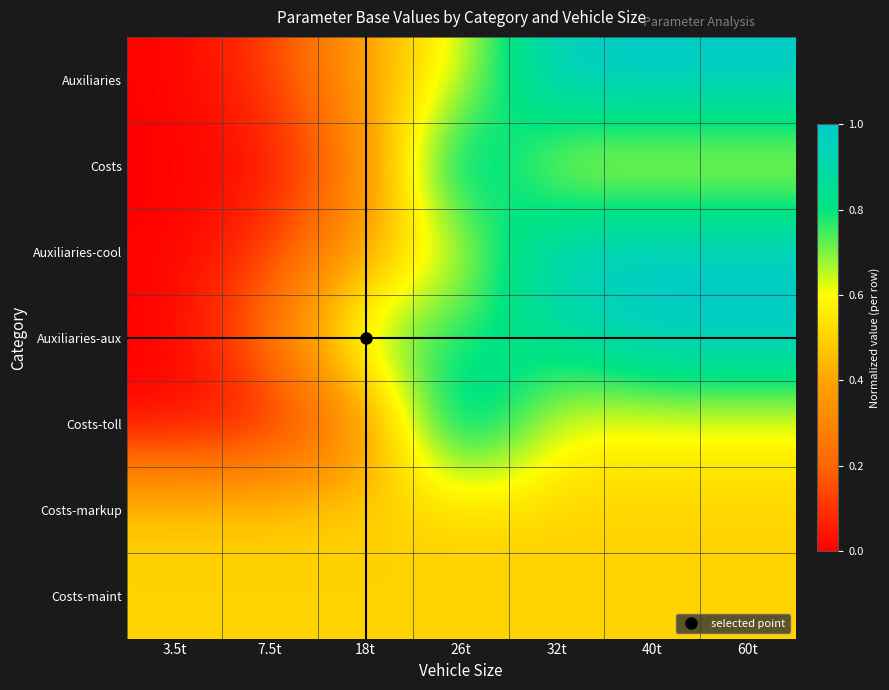

Reading left to right, extract all data points from this chart.

Auxiliaries: 3.5t=0.0	7.5t=0.1	18t=0.4	26t=0.6	32t=1.0	40t=1.0	60t=1.0
Costs: 3.5t=0.0	7.5t=0.0	18t=0.3	26t=1.0	32t=0.6	40t=0.6	60t=0.6
Auxiliaries-cool: 3.5t=0.0	7.5t=0.1	18t=0.4	26t=0.6	32t=1.0	40t=1.0	60t=1.0
Auxiliaries-aux: 3.5t=0.0	7.5t=0.2	18t=0.7	26t=0.8	32t=0.9	40t=1.0	60t=1.0
Costs-toll: 3.5t=0.0	7.5t=0.0	18t=0.3	26t=1.0	32t=0.6	40t=0.6	60t=0.6
Costs-markup: 3.5t=0.5	7.5t=0.5	18t=0.5	26t=0.5	32t=0.5	40t=0.5	60t=0.5
Costs-maint: 3.5t=0.5	7.5t=0.5	18t=0.5	26t=0.5	32t=0.5	40t=0.5	60t=0.5